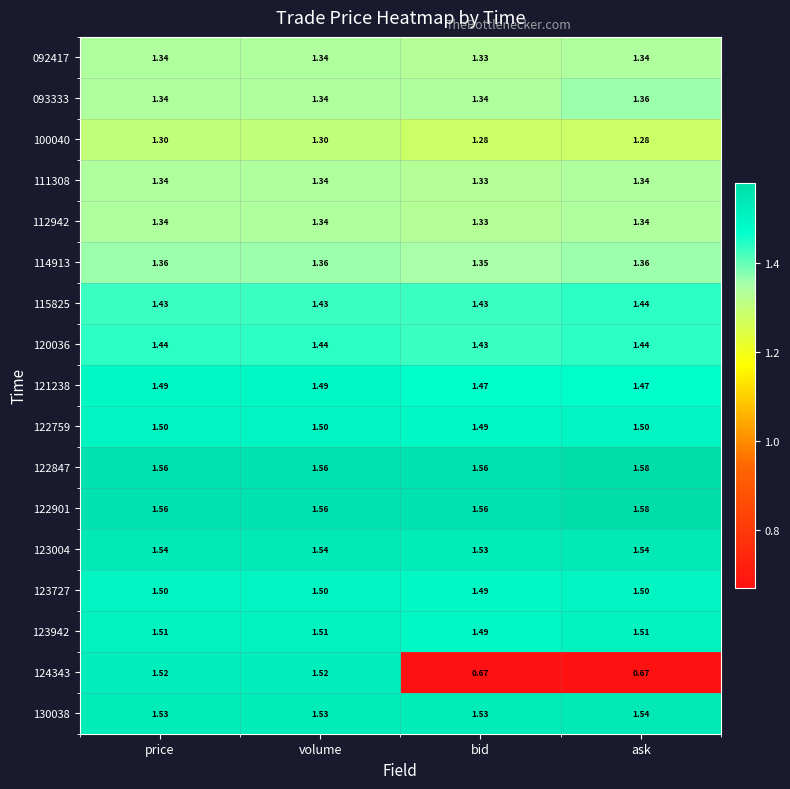

Where is 120036 nearest to the value 1?

bid